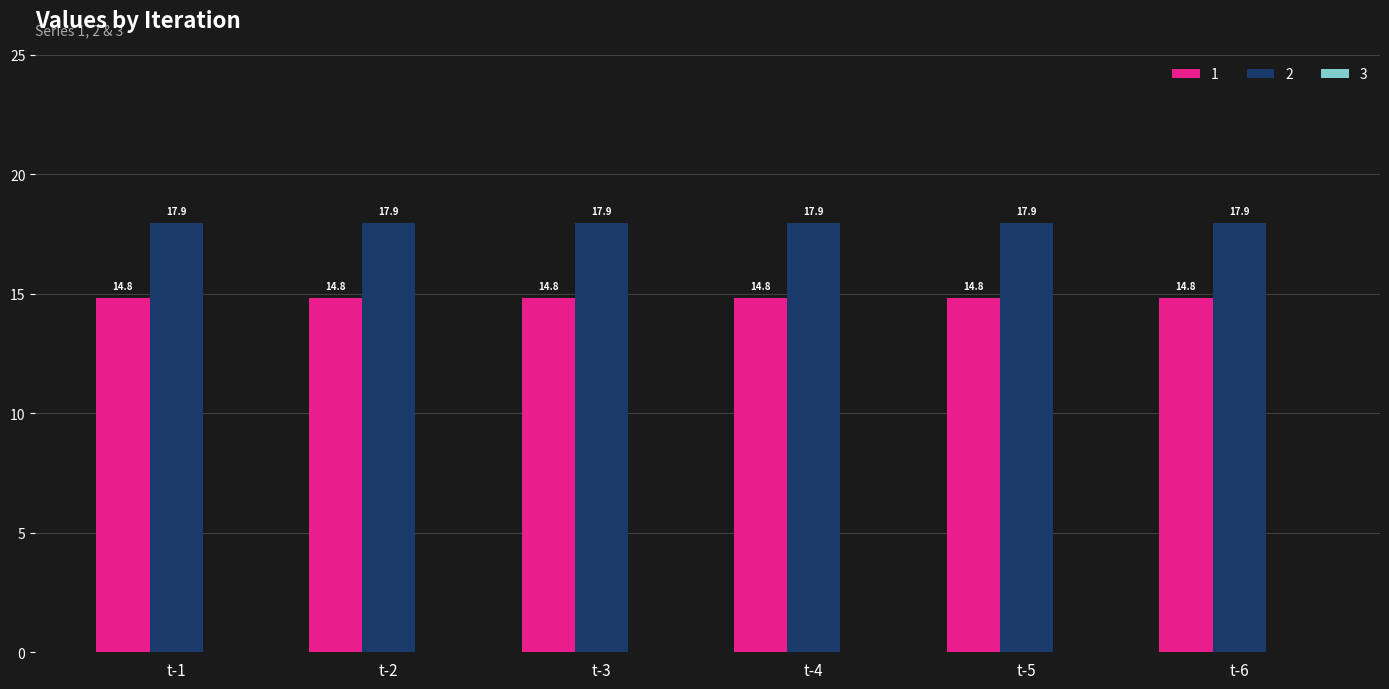

What is the maximum value for 1?

14.8